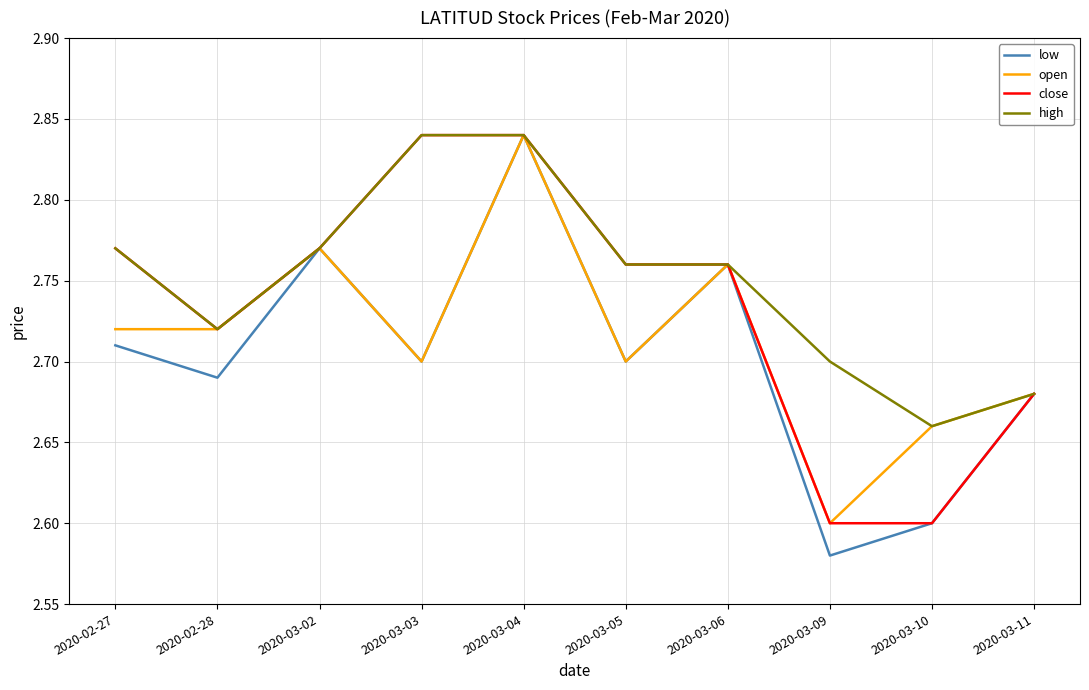

What is the difference between the maximum and second lowest values in the low series?

0.2